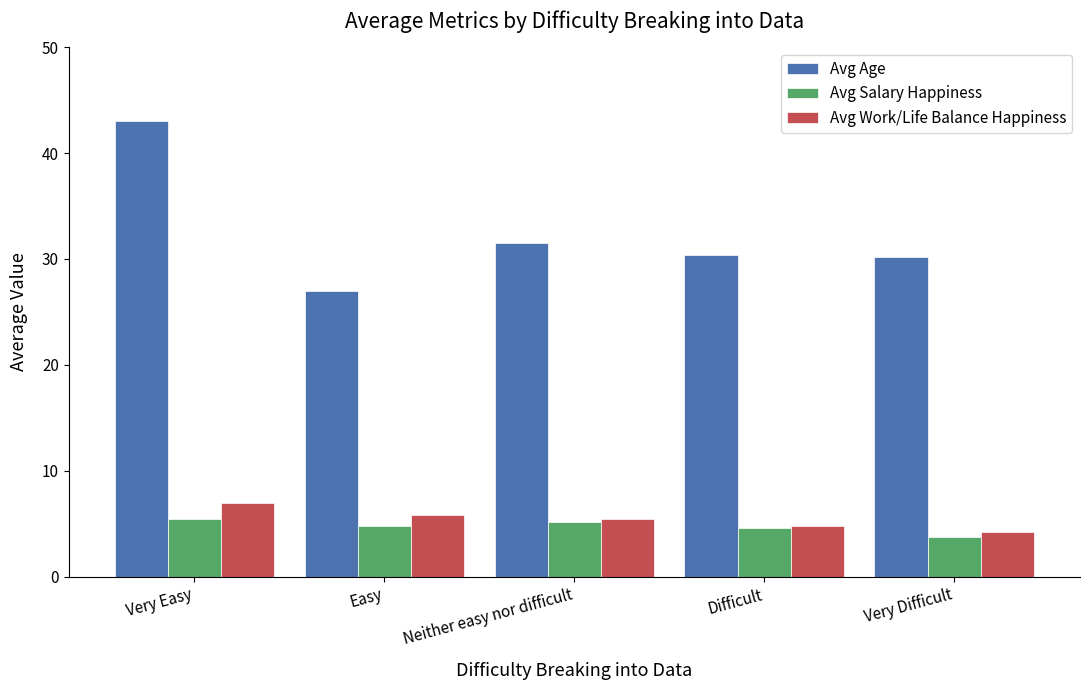

What is the difference between the highest and lowest values at Neither easy nor difficult?

26.3